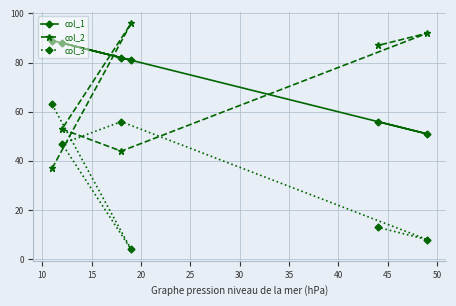

At how many categories does at least one series exceed 60?

6